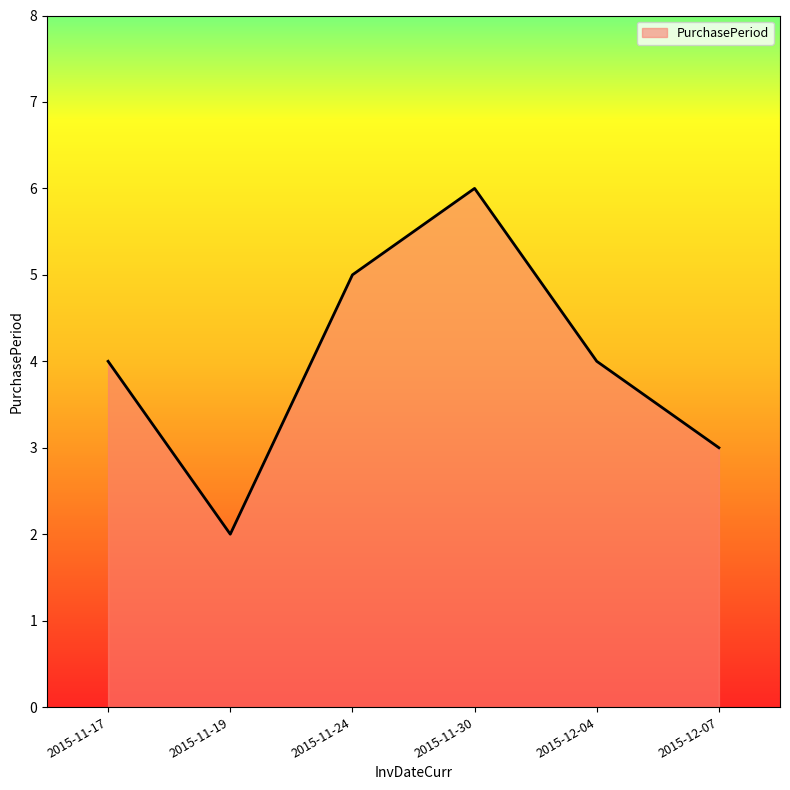

Where is the first local minimum?

2015-11-19